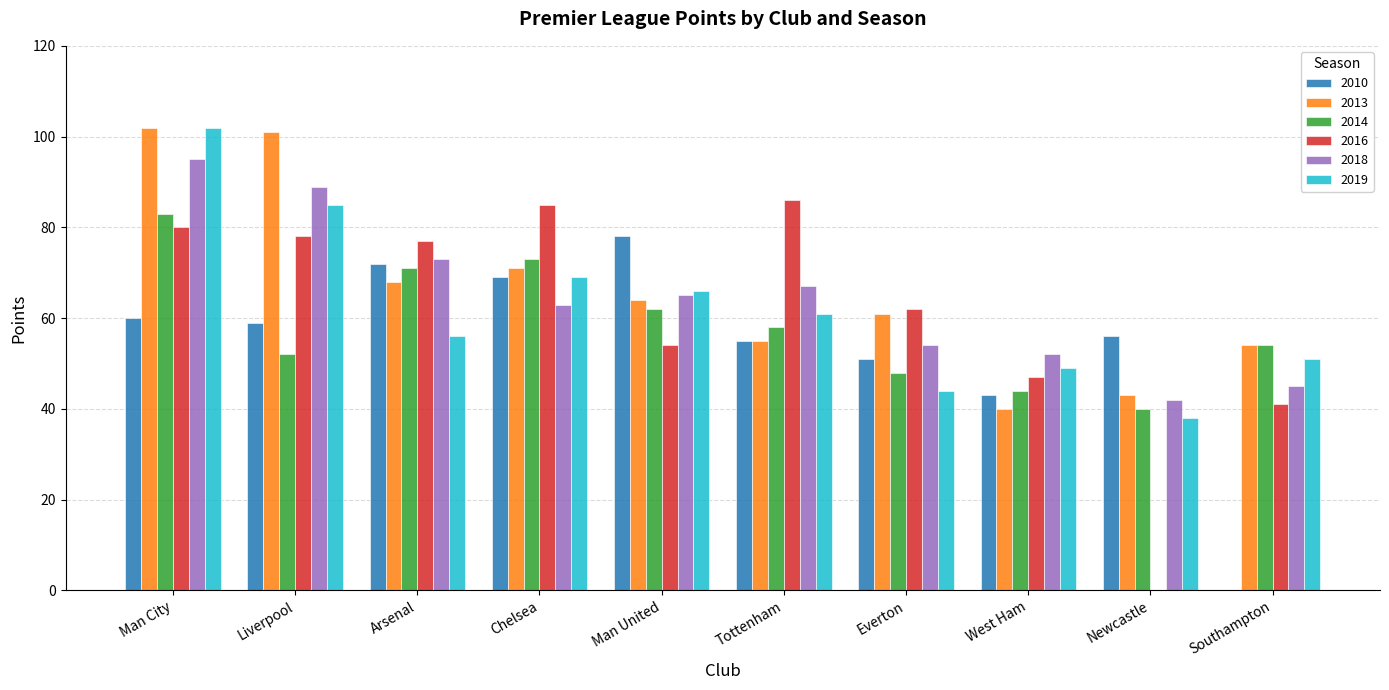

Read the 2010 value at Newcastle.

56